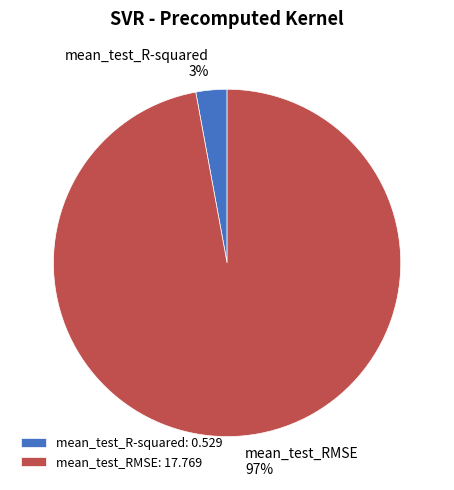

Does mean_test_R-squared account for over 50% of the chart?

No